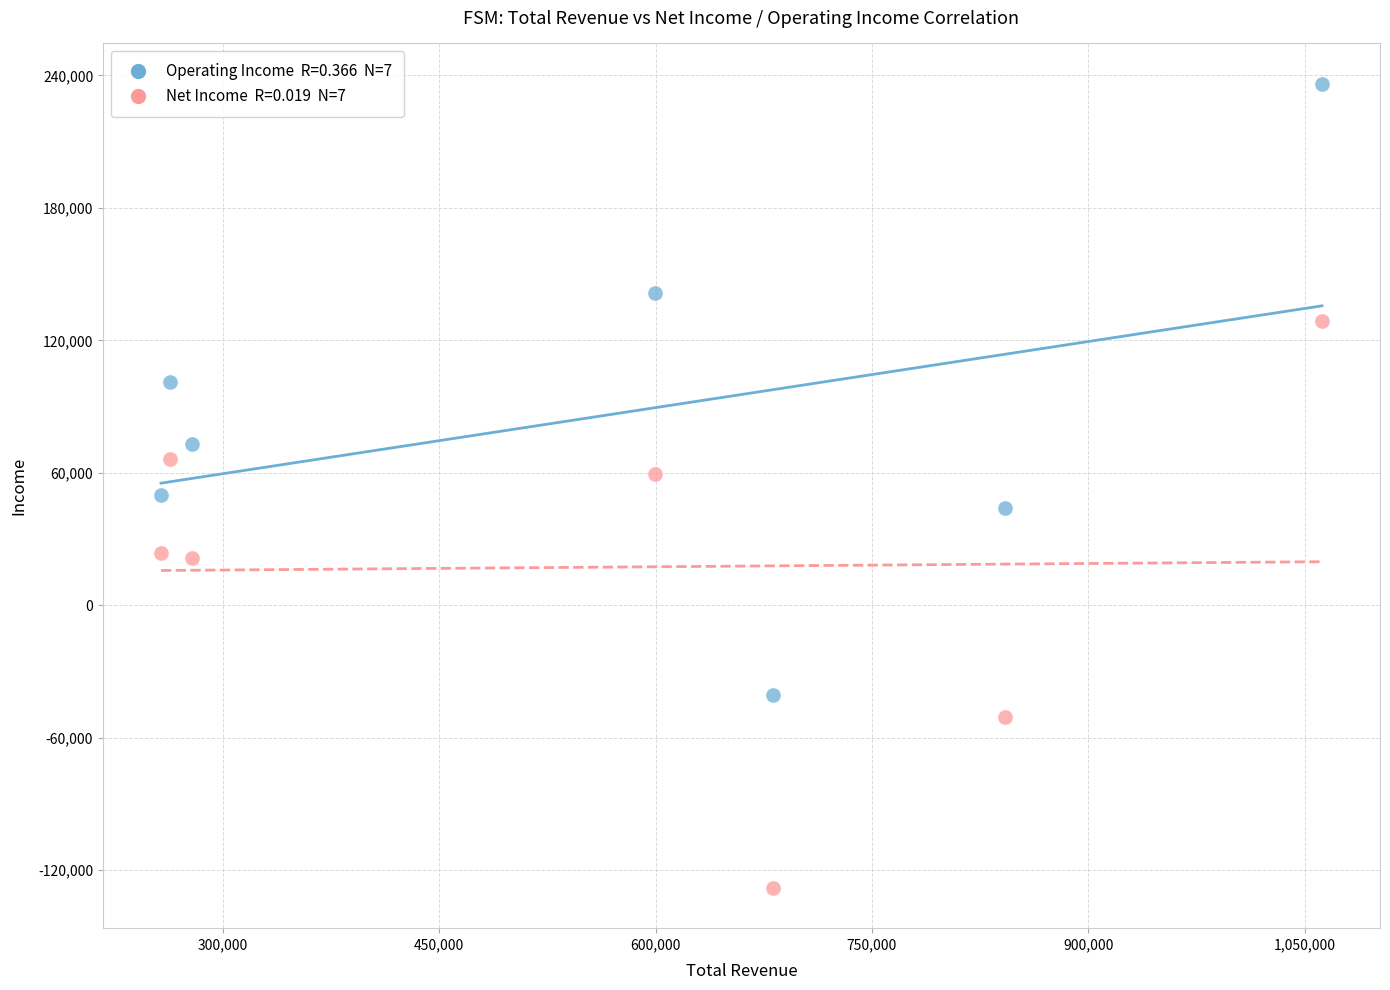

Across all data points, what is the range of Y values (max minus min)?

364400